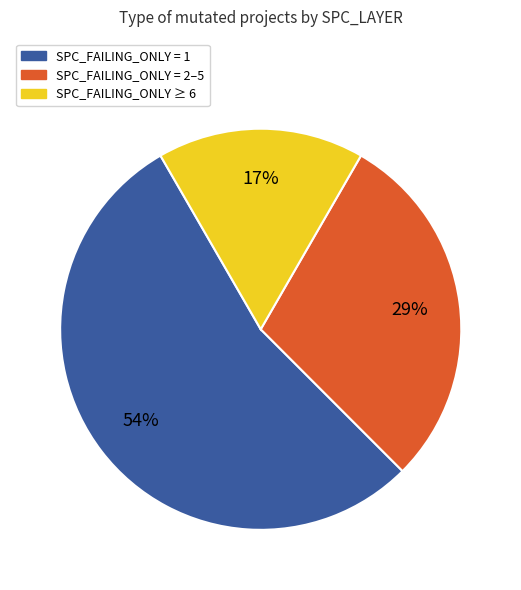

Count the number of slices in the pie.

3